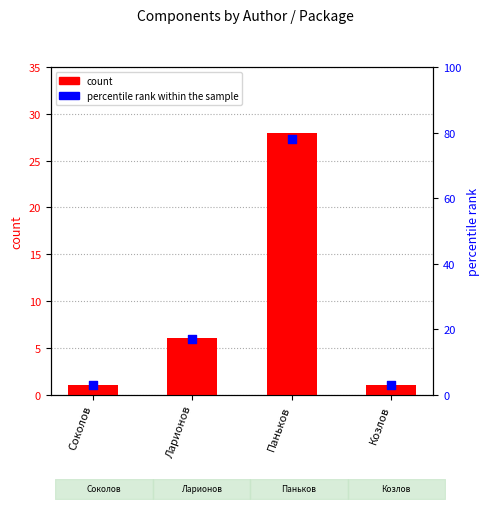

What are all the series names shown in the legend?

count, percentile rank within the sample